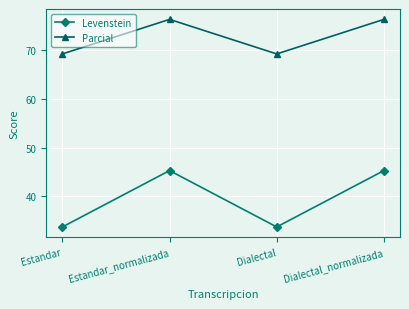

Which series has the largest range (max minus min)?

Levenstein